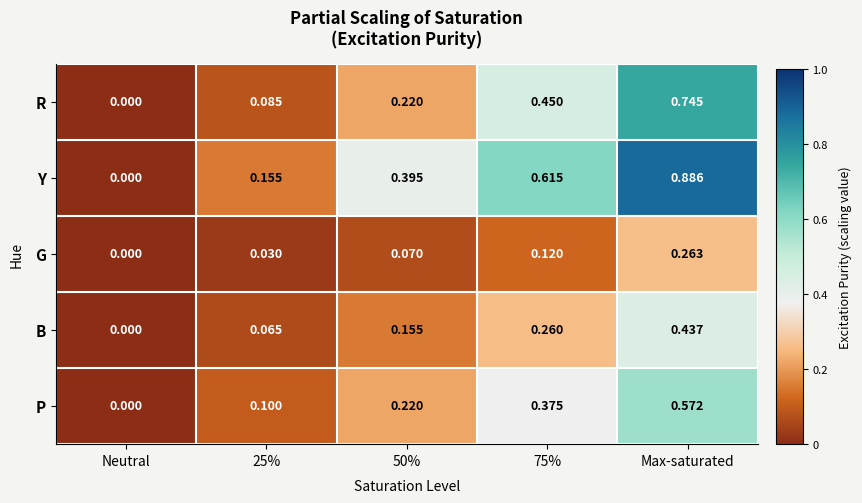

Which series has the largest total across all categories?

Y